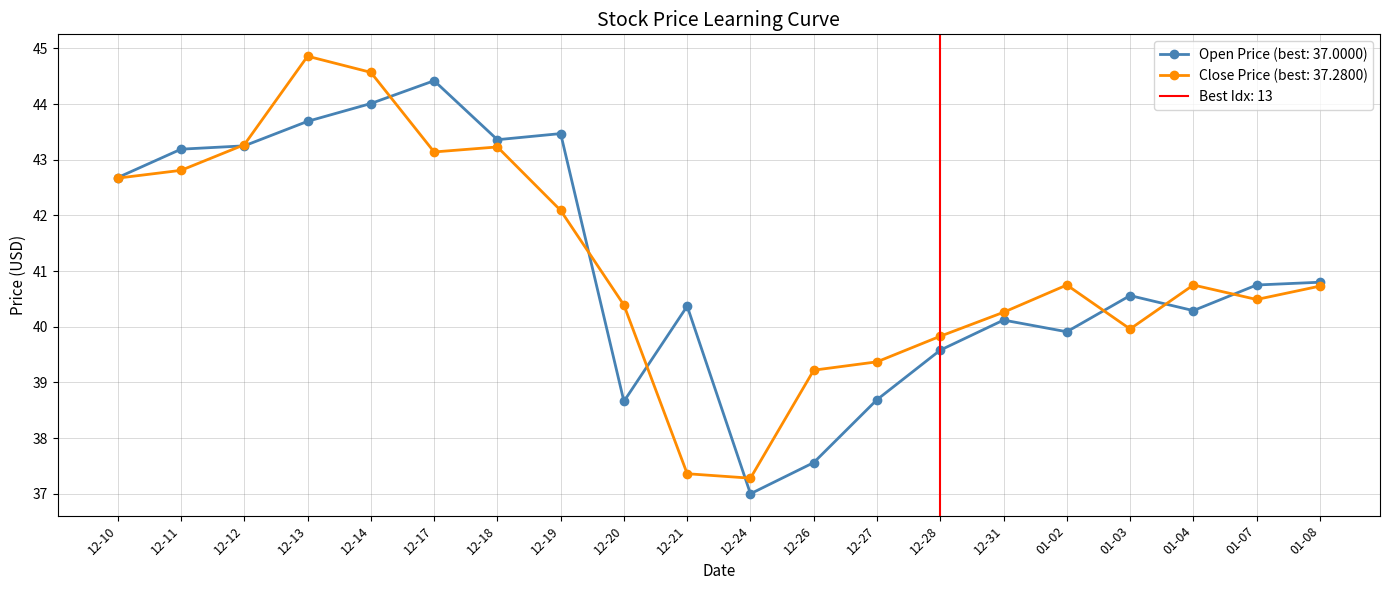

How many data points in open are above 40?

14